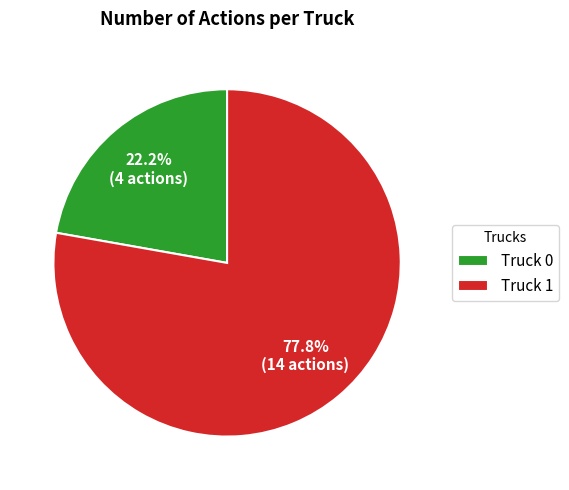

Which slice is the largest?

Truck 1